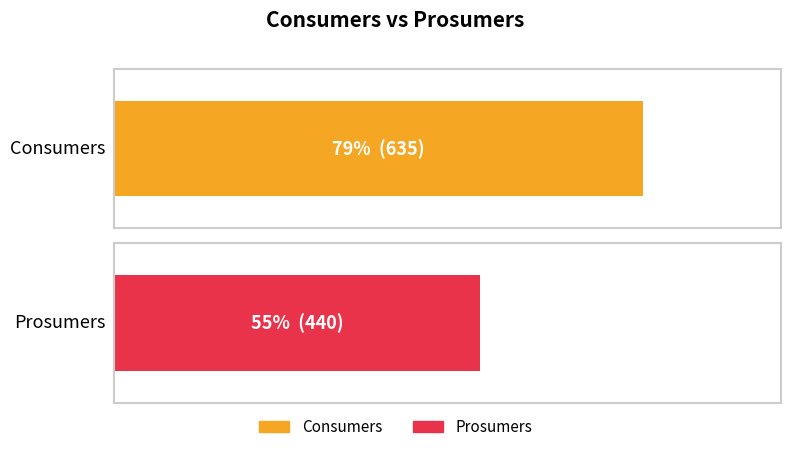

Which series has the widest spread of values?

Consumers